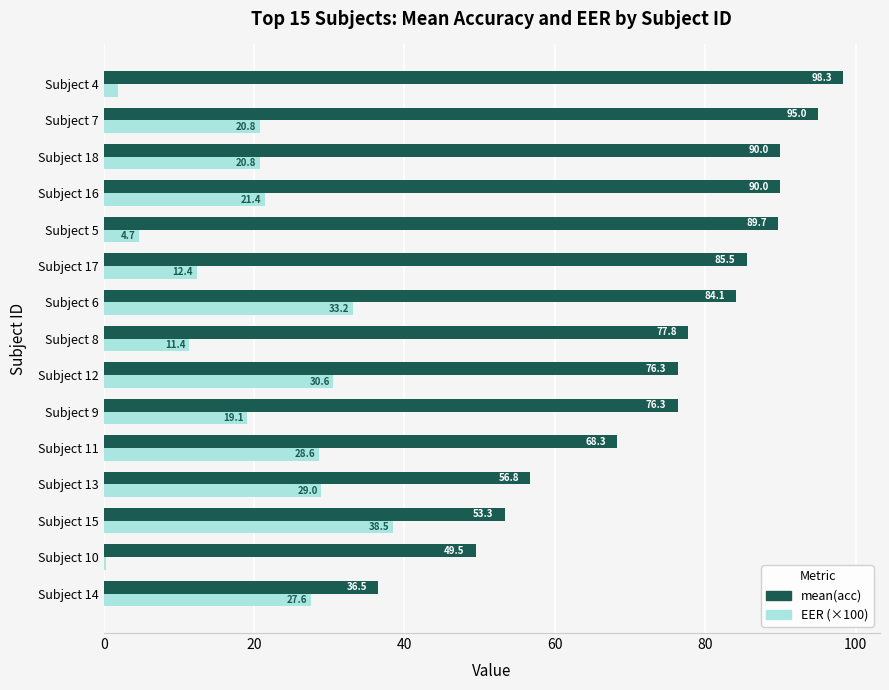

The EER (×100) series shows 4.7 at Subject 5. True or false?

True